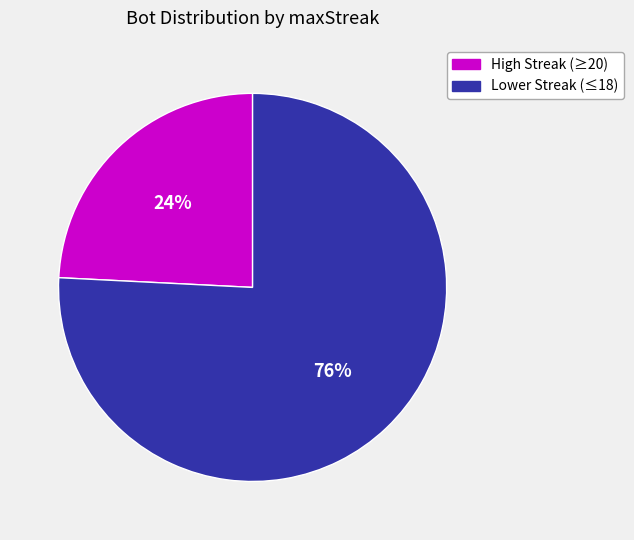

Does any single category account for the majority?

Yes